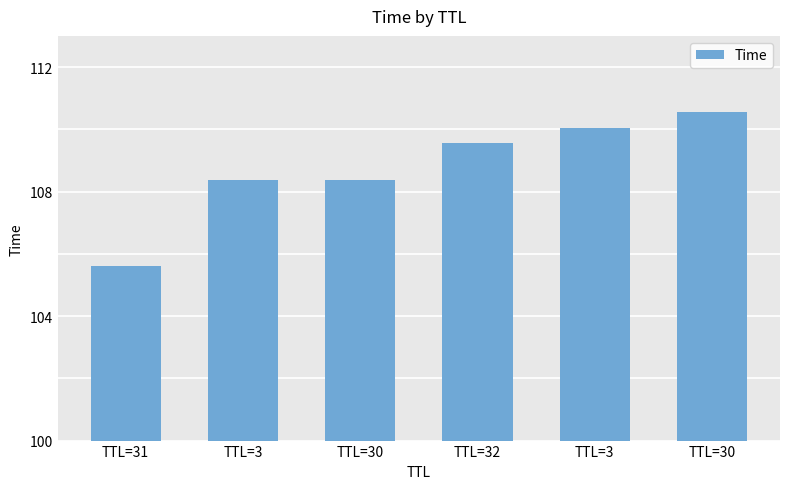

The value at TTL=3 is 147.1. True or false?

False